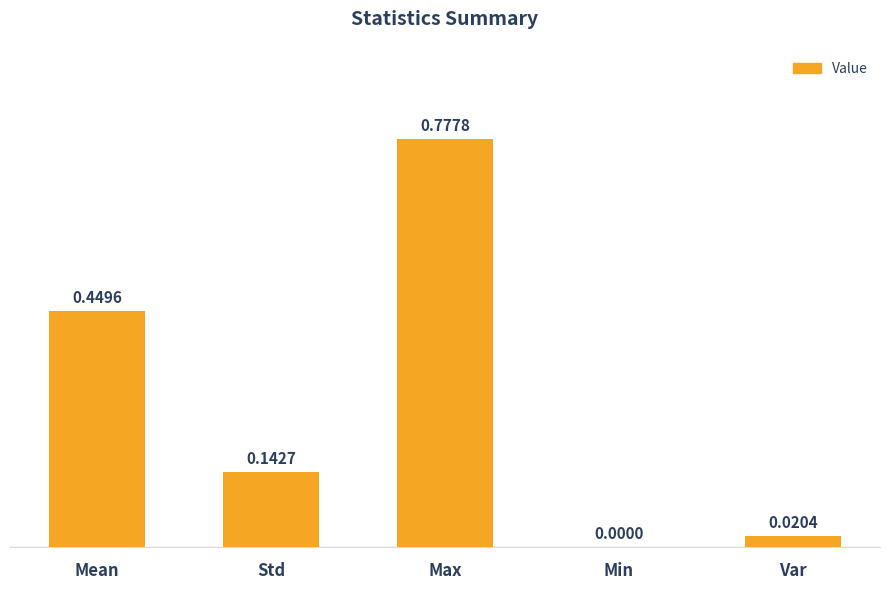

What is the sum of all values?

1.4